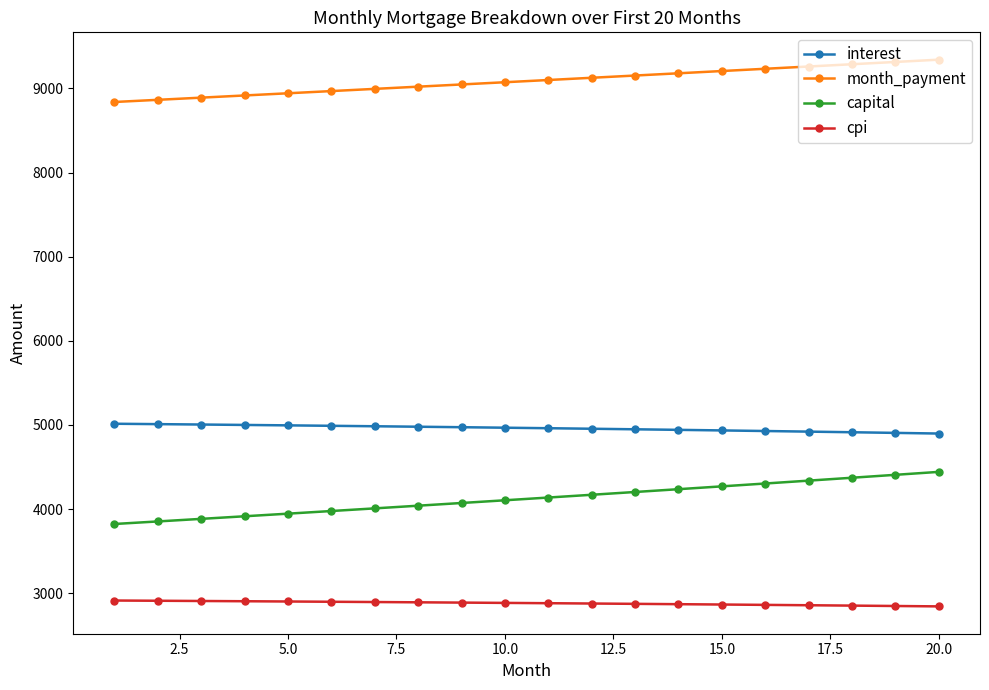

What is the difference between the second highest and minimum values in the capital series?

584.3